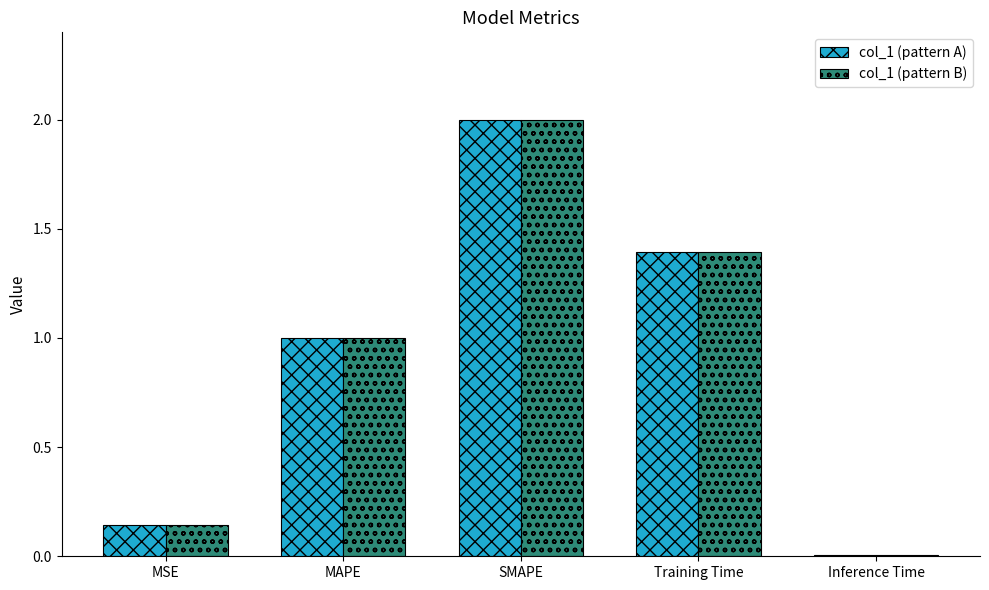

What position from the left is MSE?

1